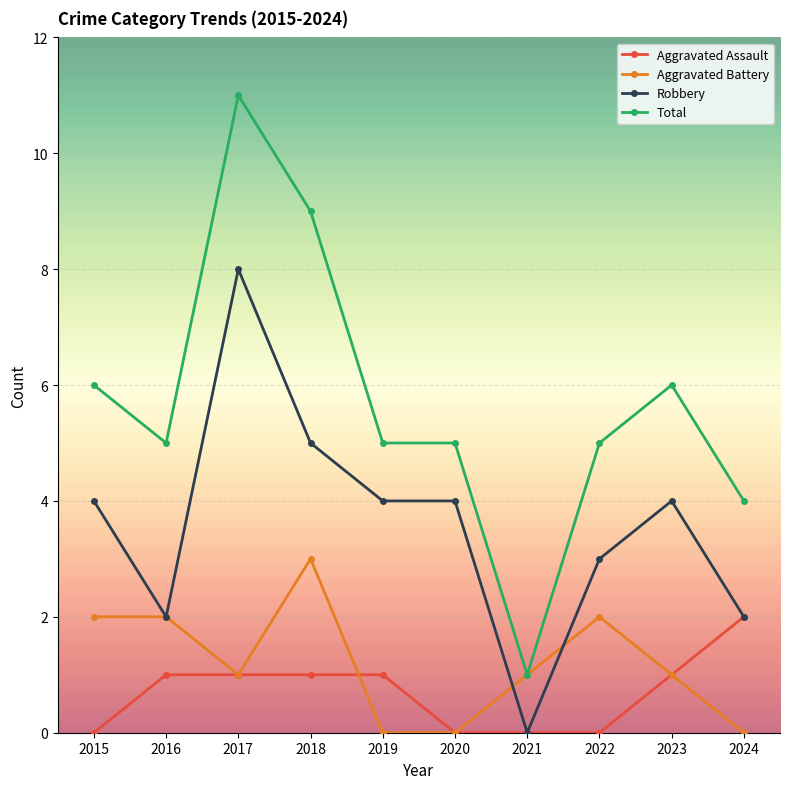

Rank the series at 2022 from highest to lowest value.

Total, Robbery, Aggravated Battery, Aggravated Assault